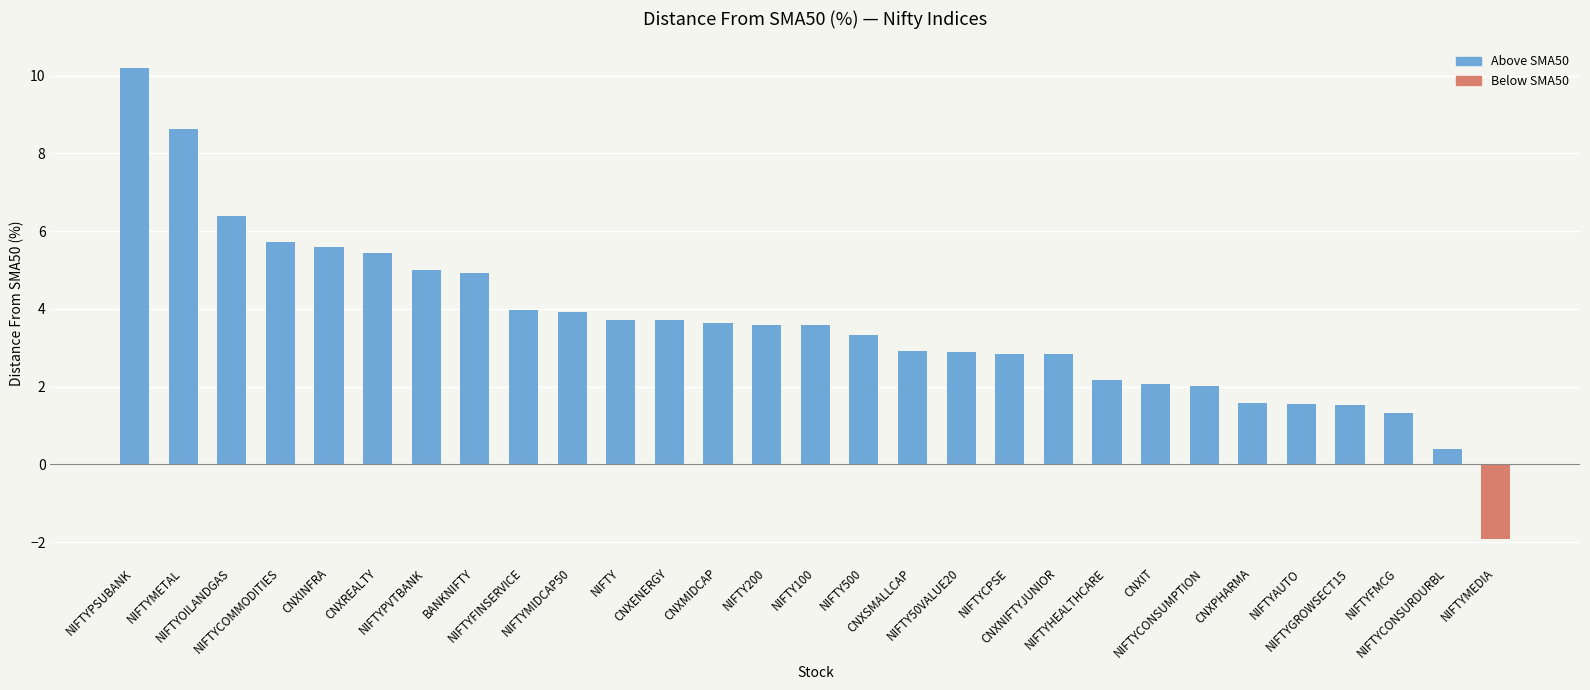

What is the difference between the second highest and minimum values?

10.5